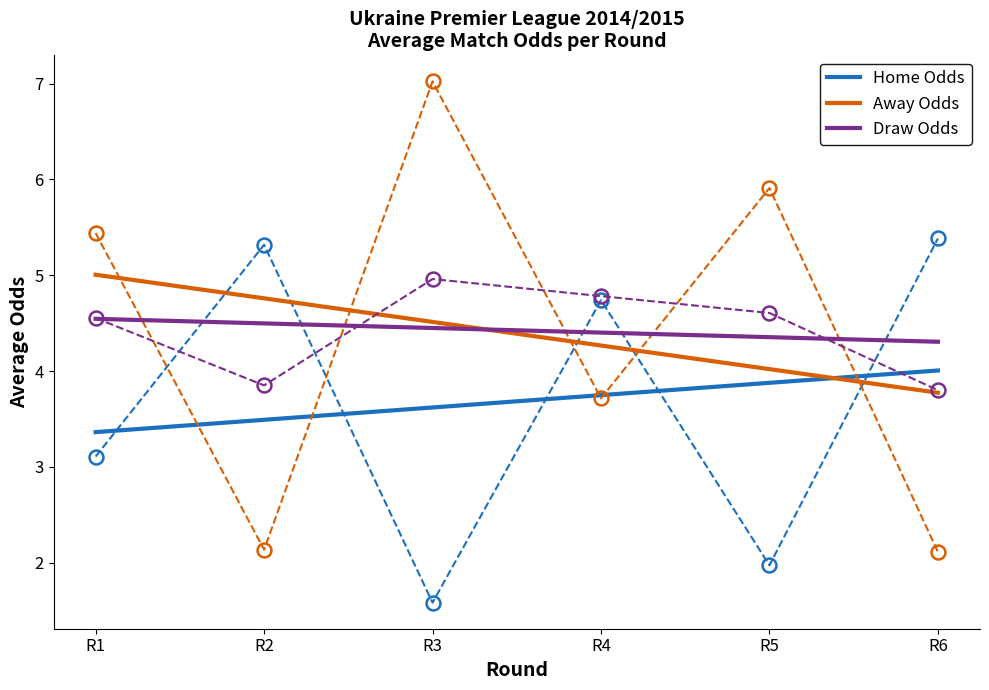

What is the spread (max minus min) of values at R2?

3.2